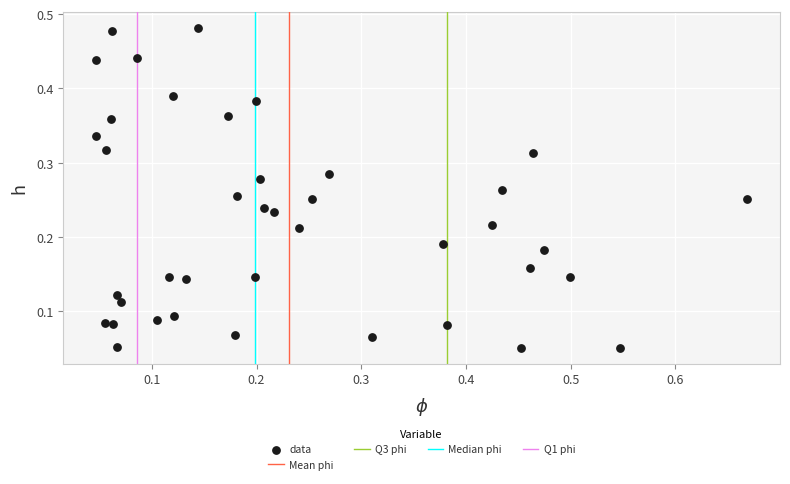

What is the range of X values (max minus min)?

0.6